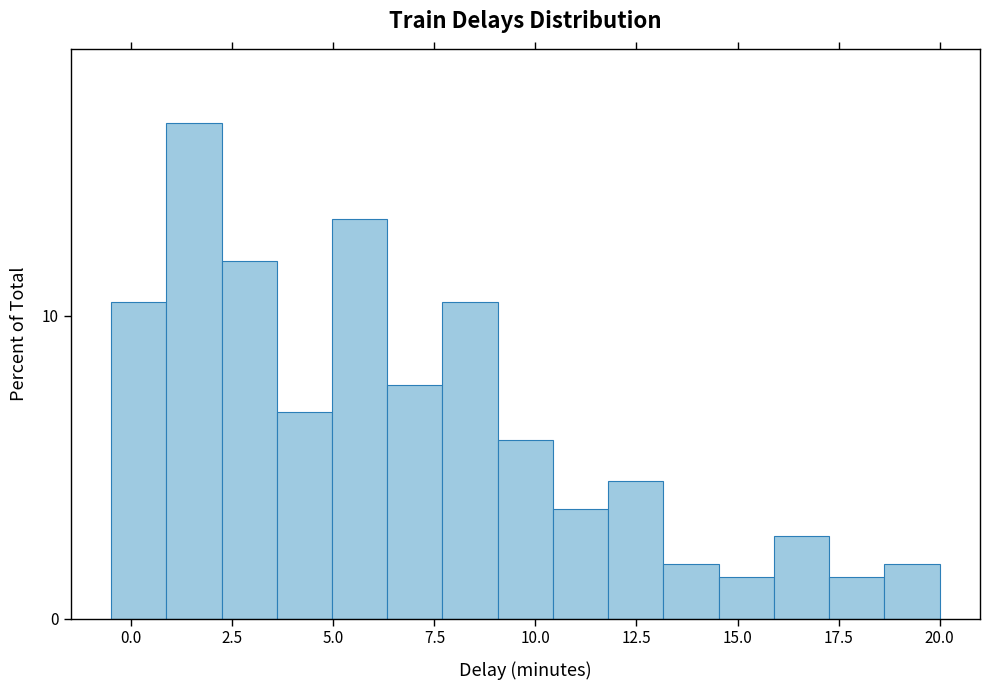

Around what value on the x-axis is the tallest bar? Give the approximate position of its centre, as read against the axis.

1.5